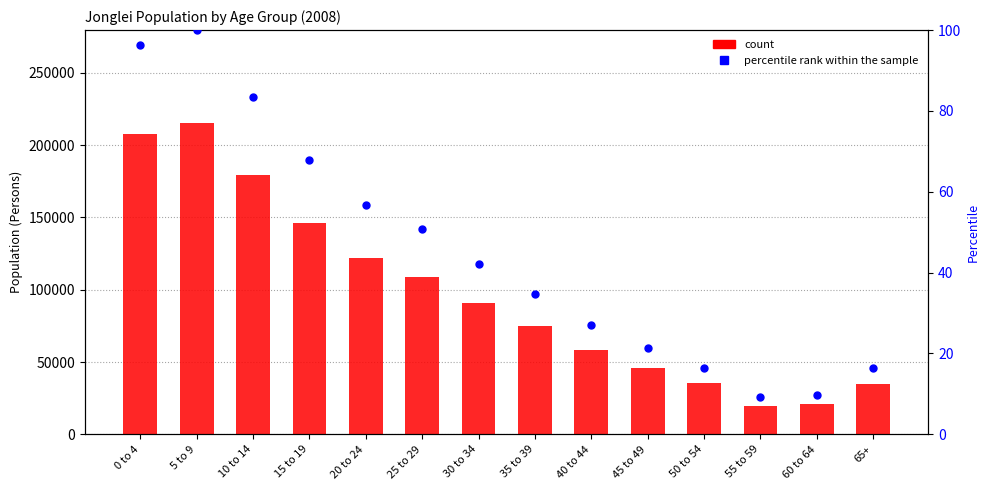

Which series contains the highest Y value?

count